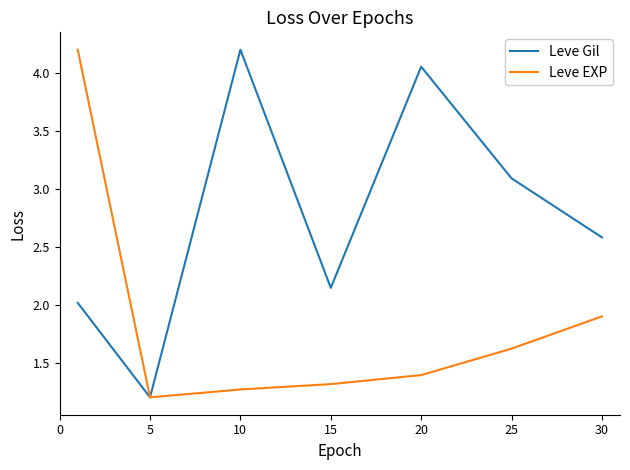

How many series are shown in this chart?

2